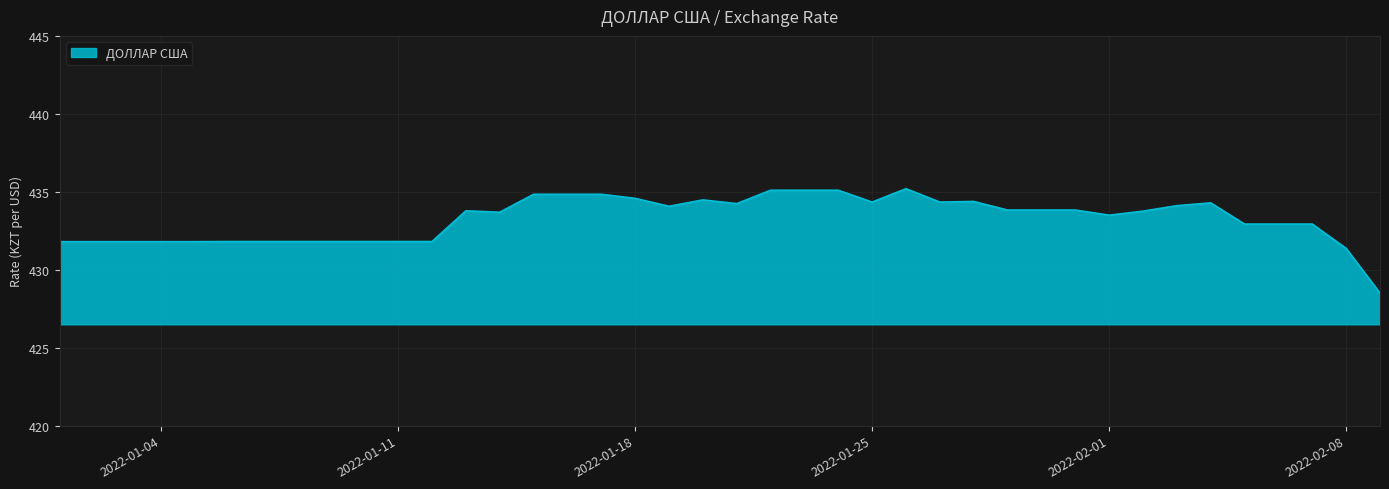

What is the difference between the maximum and minimum values?

6.7